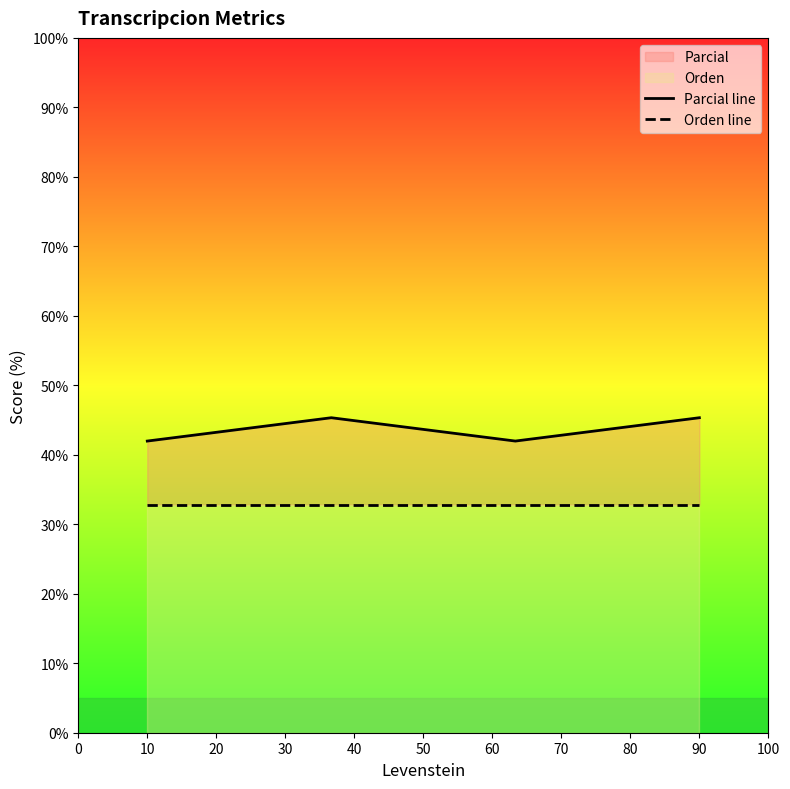

True or false: Orden line and Parcial line intersect in this chart.

False